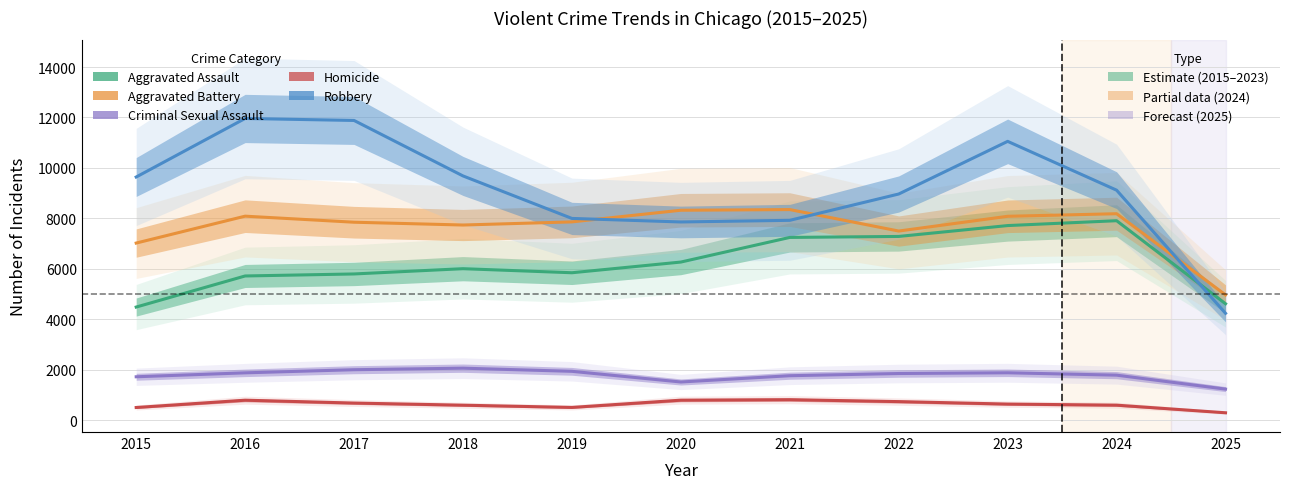

Which series ends up on top after the final intersection of Robbery and Aggravated Battery?

Aggravated Battery